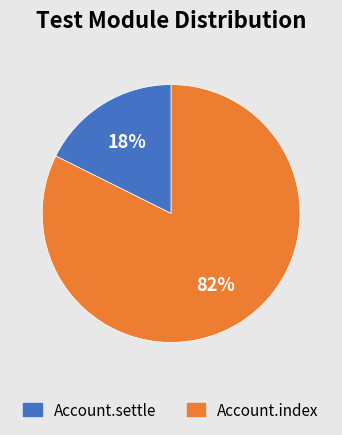

Count the number of slices in the pie.

2